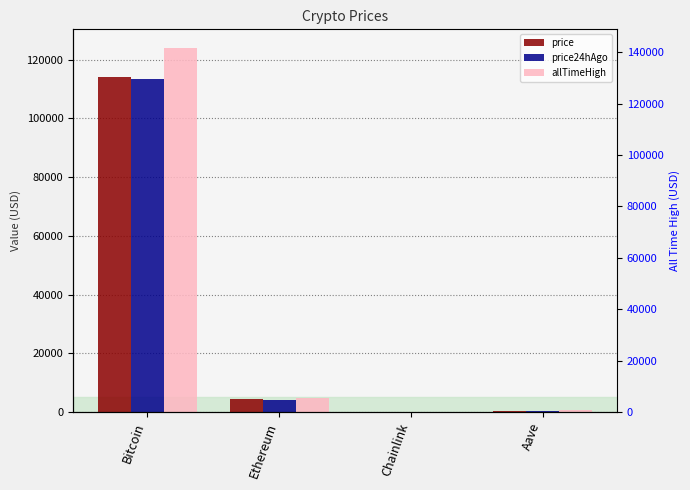

What is the total value across all series at Chainlink?

102.7